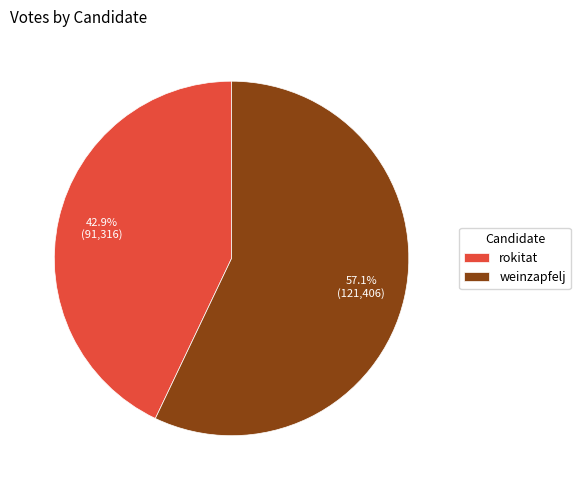

Count the number of slices in the pie.

2